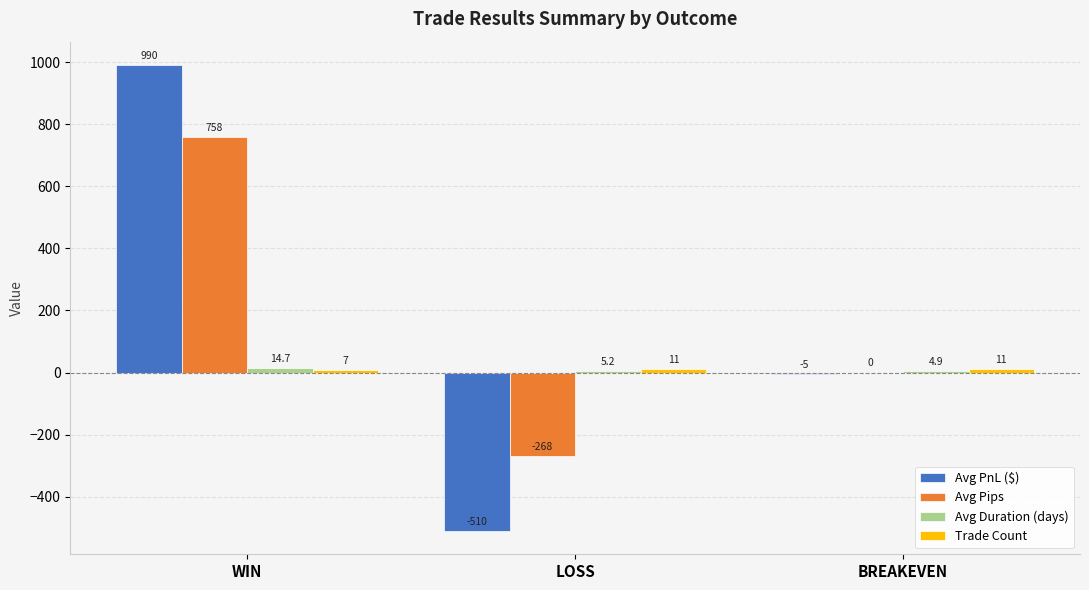

Which series changed the most between WIN and LOSS?

Avg PnL ($)